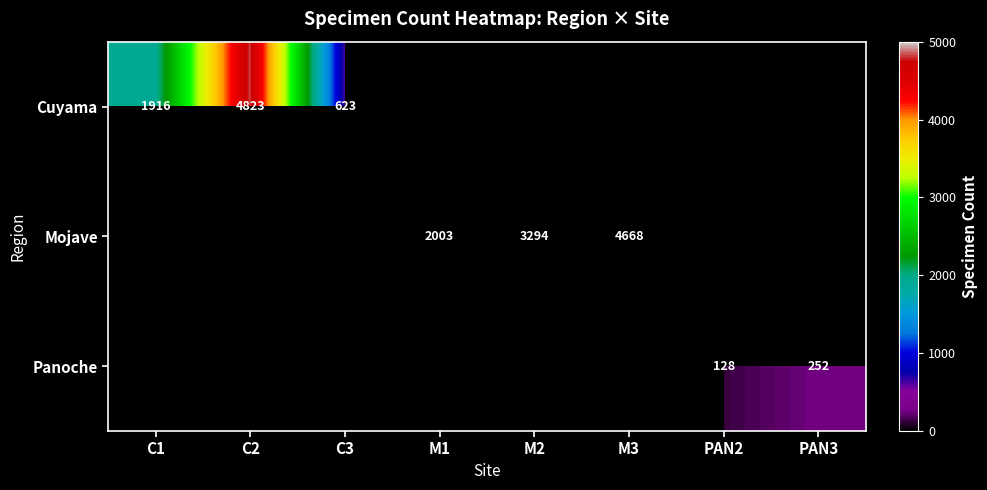

The Mojave series shows 4916 at M2. True or false?

False